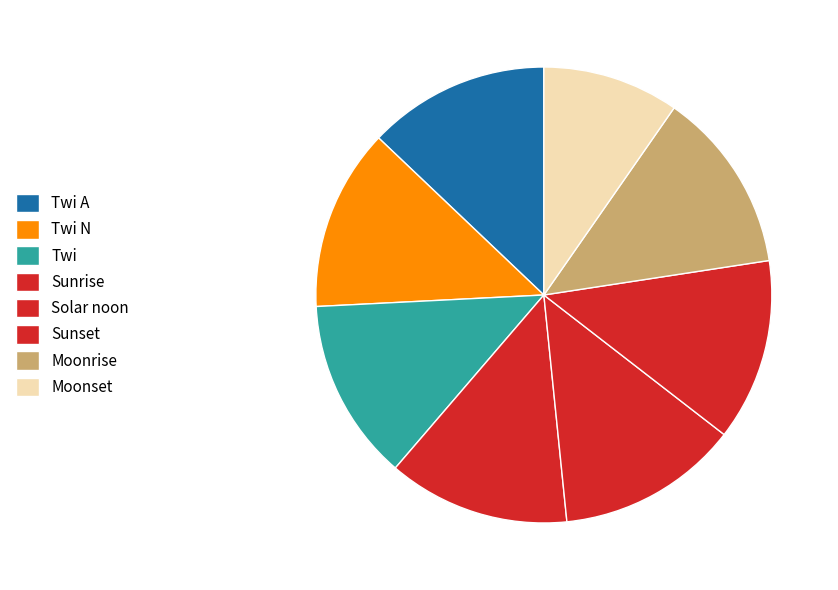

What is the smallest slice in the pie chart?

Moonset